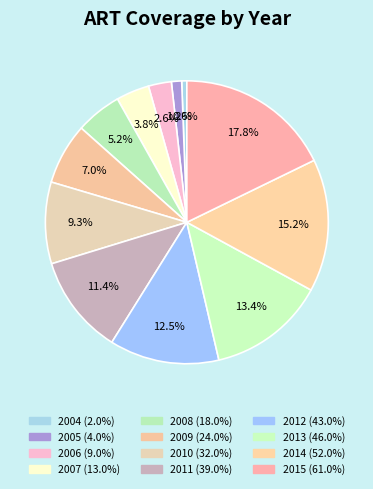

Between 2010 and 2014, which is larger?

2014